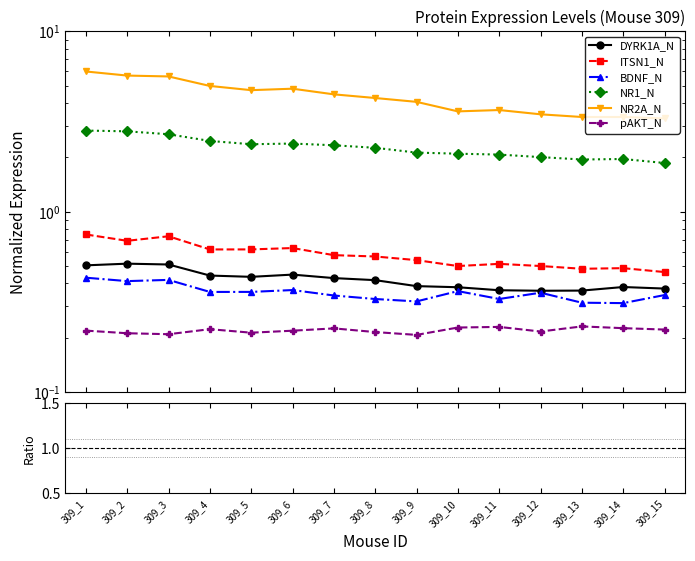

Rank the categories by NR2A_N value from highest to lowest.

309_1, 309_2, 309_3, 309_4, 309_6, 309_5, 309_7, 309_8, 309_9, 309_11, 309_10, 309_12, 309_13, 309_14, 309_15